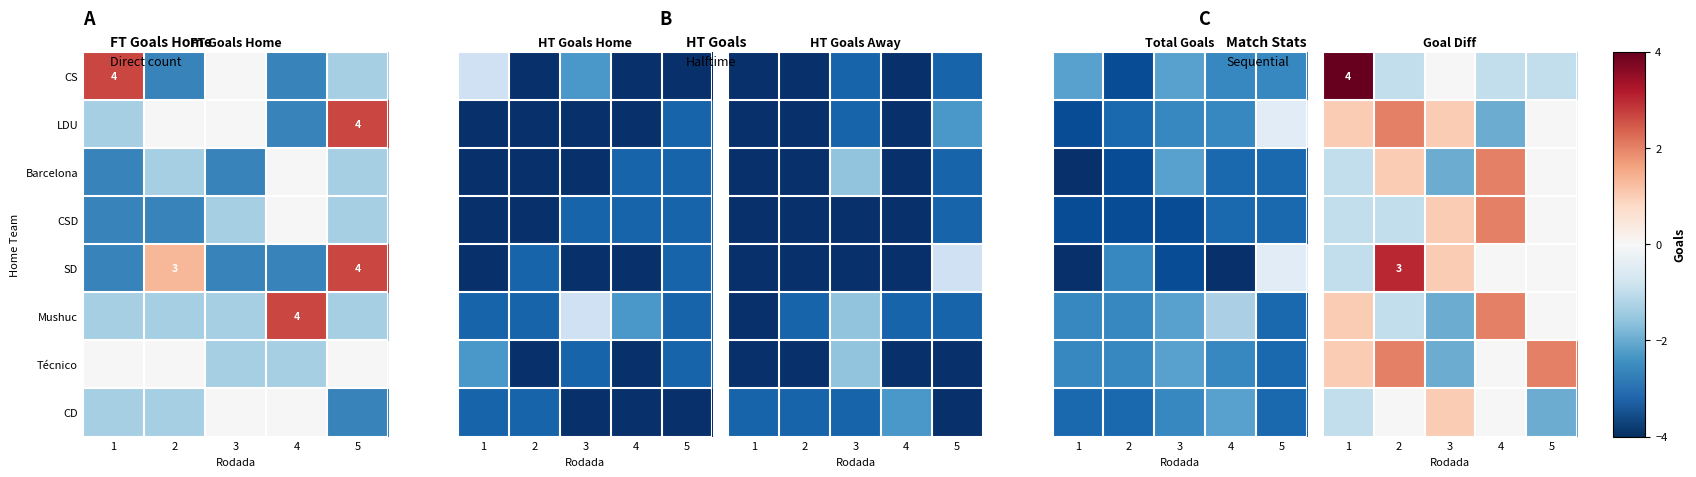

True or false: SD has a value of 1 at 2.

False